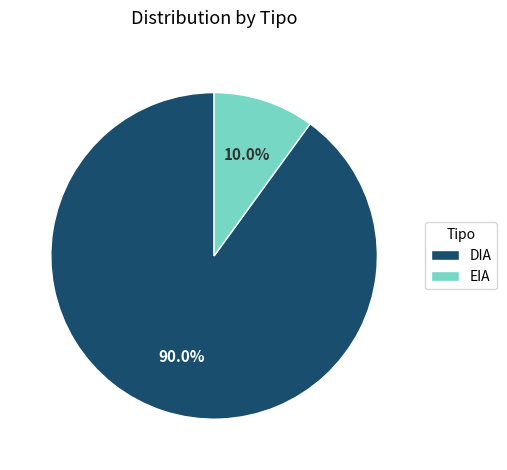

To the nearest percent, what is the difference between the DIA and EIA slice percentages?

80%